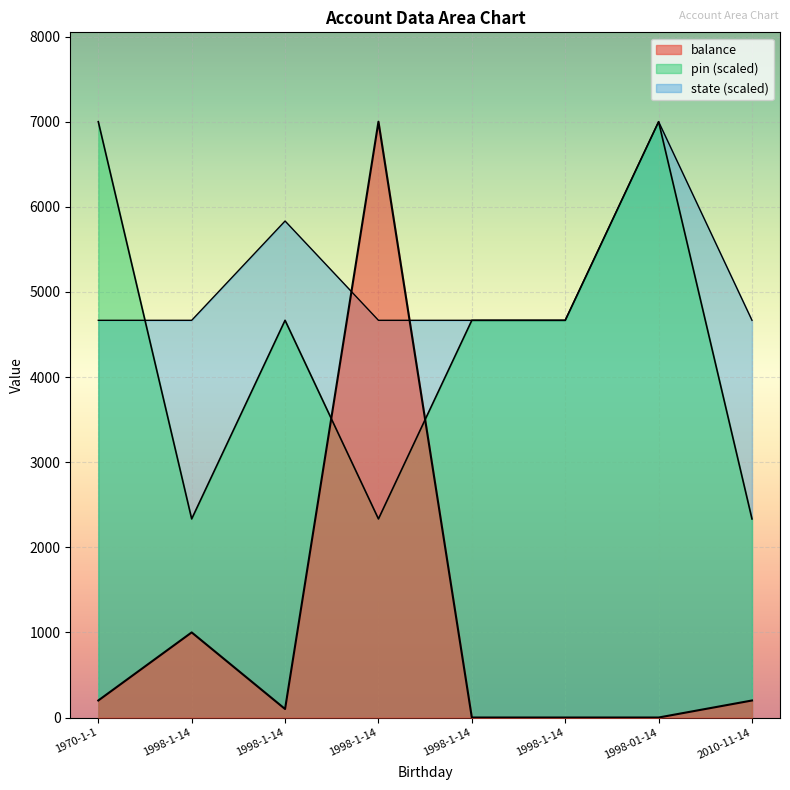

Rank the series at 2010-11-14 from highest to lowest value.

state, pin, balance